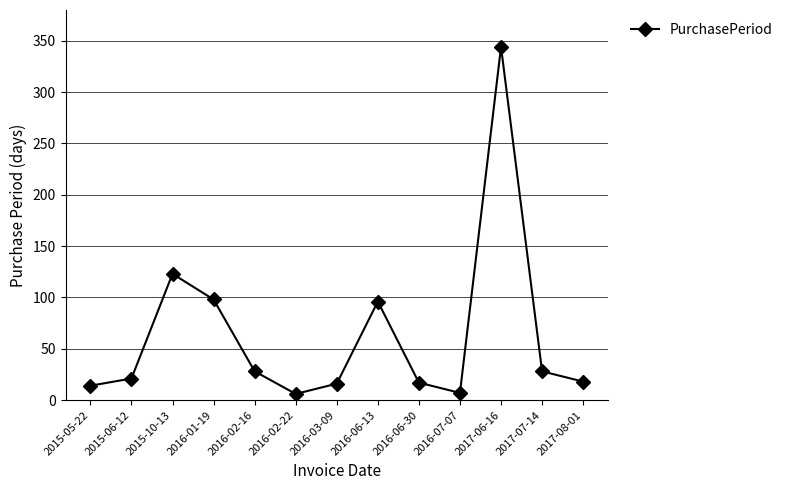

Is it true that the value at 2015-06-12 is 36?

False